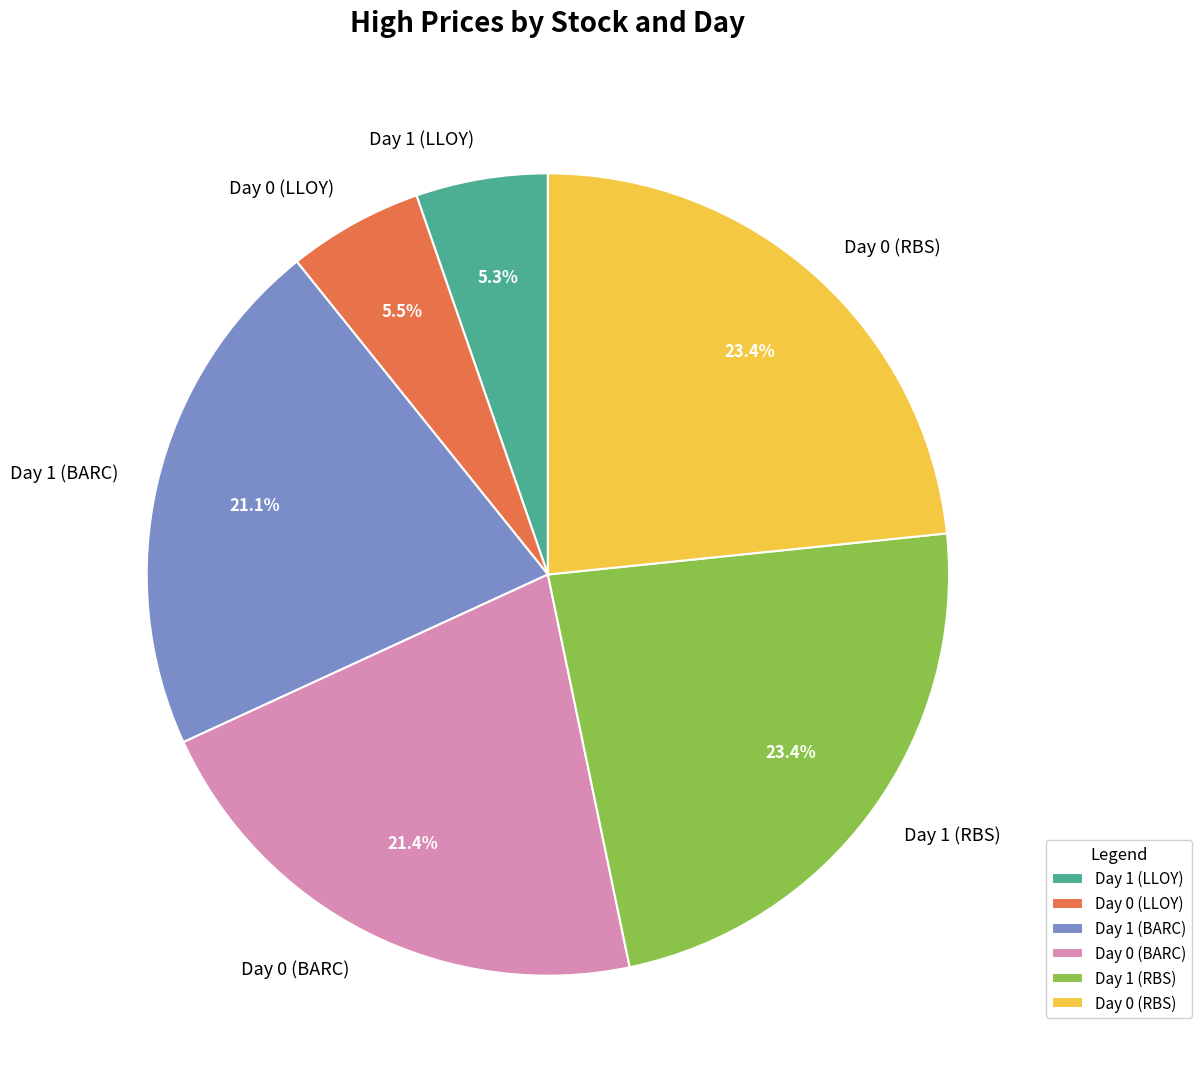

Between Day 0 (LLOY) and Day 0 (BARC), which is larger?

Day 0 (BARC)